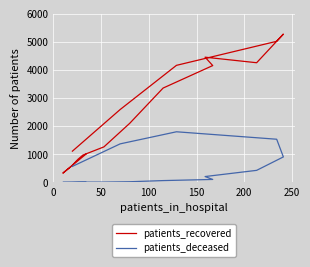

How many values in the patients_deceased series are below 105?

8